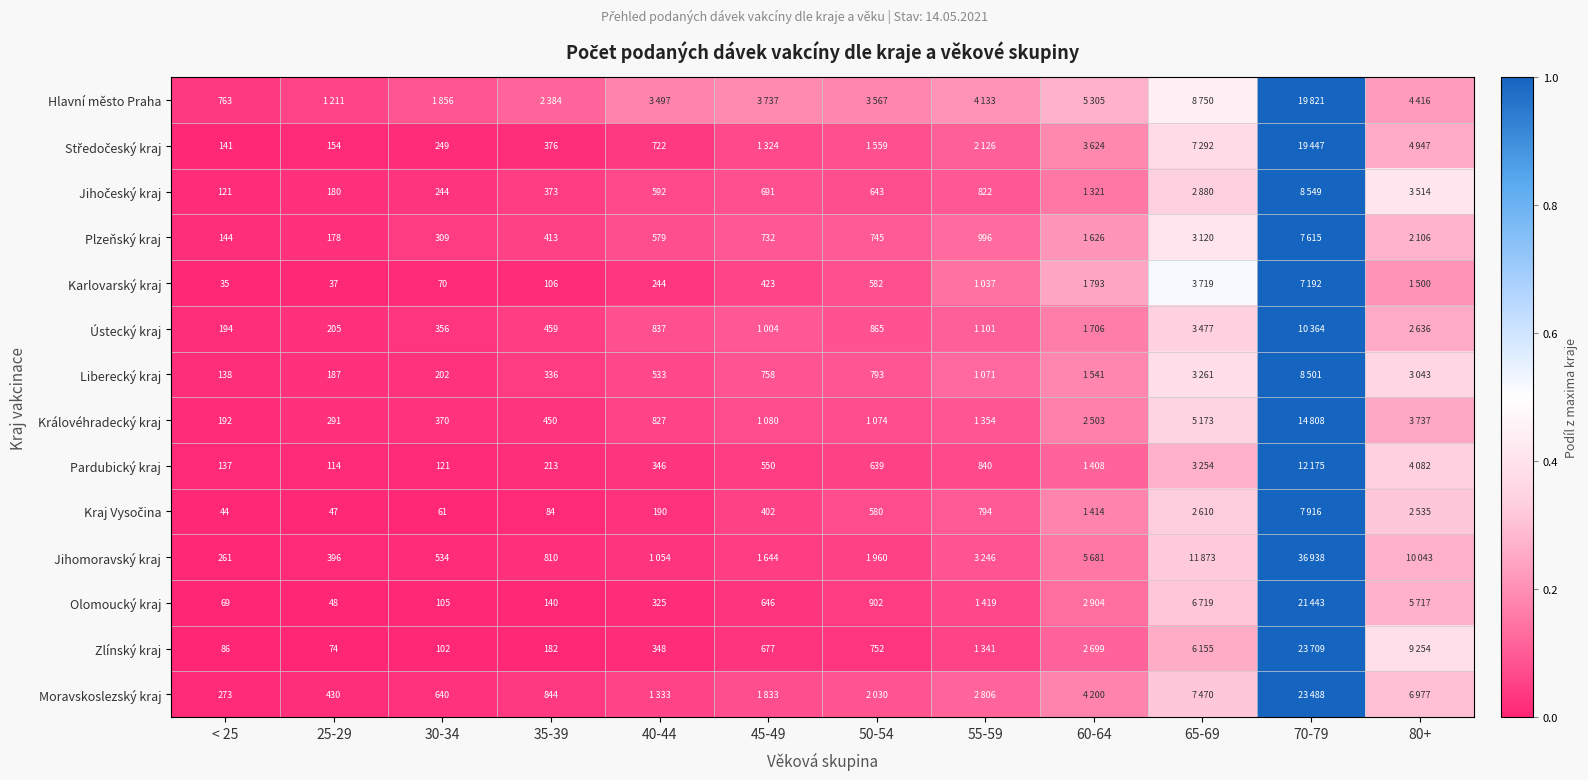

At how many categories does at least one series exceed 0?

12